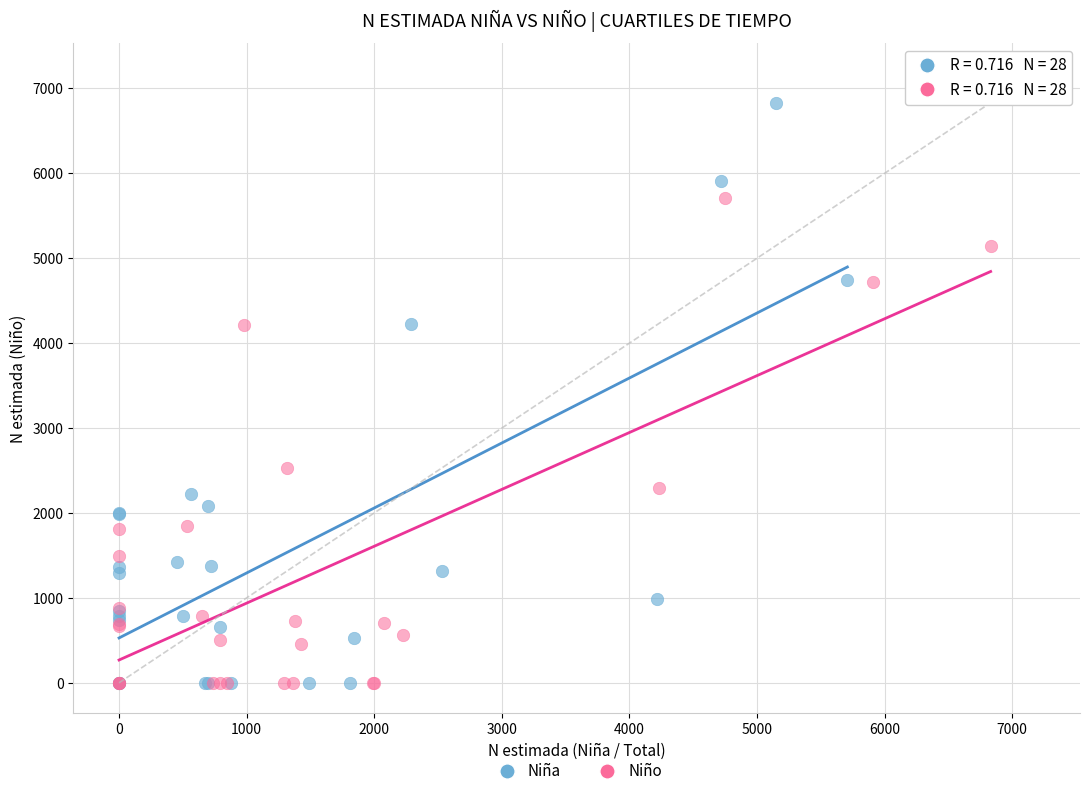

Which series has the largest Y range (max minus min)?

Niña